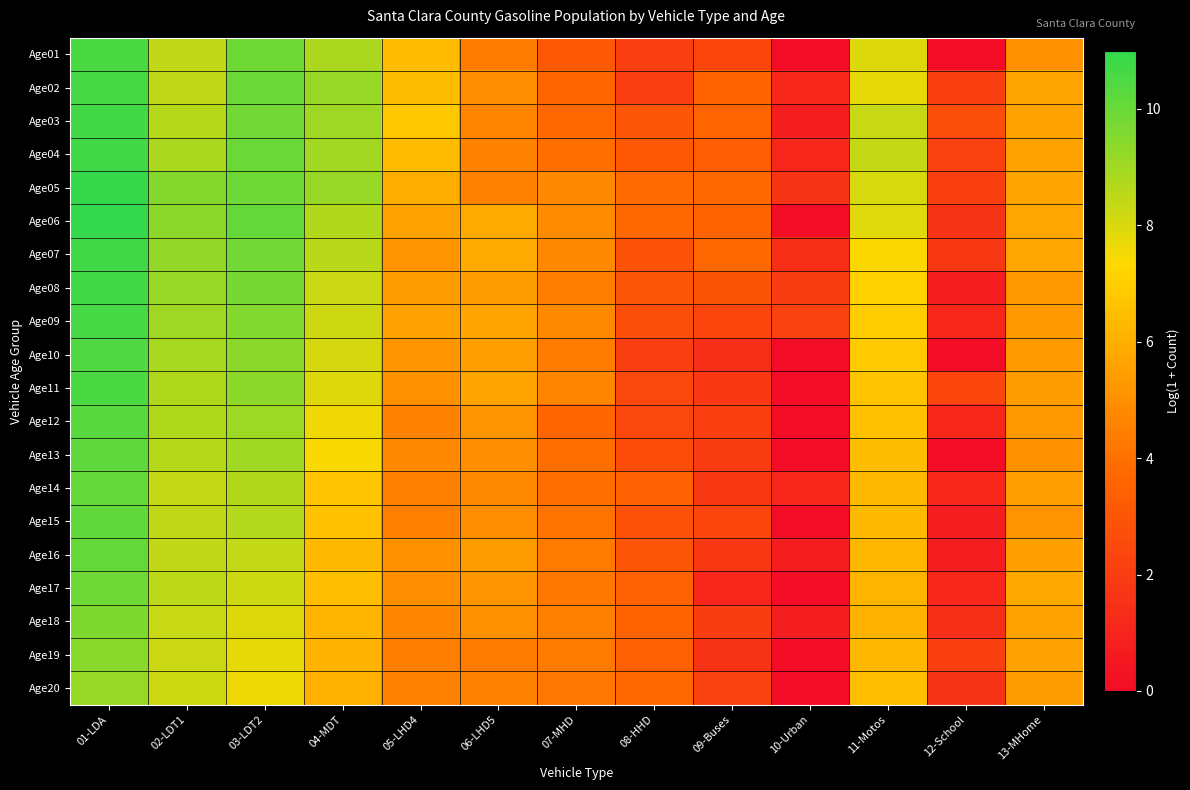

List the series in order of their peak value, lowest first.

Age20, Age19, Age18, Age17, Age16, Age14, Age15, Age13, Age12, Age10, Age11, Age01, Age02, Age09, Age03, Age04, Age08, Age07, Age05, Age06